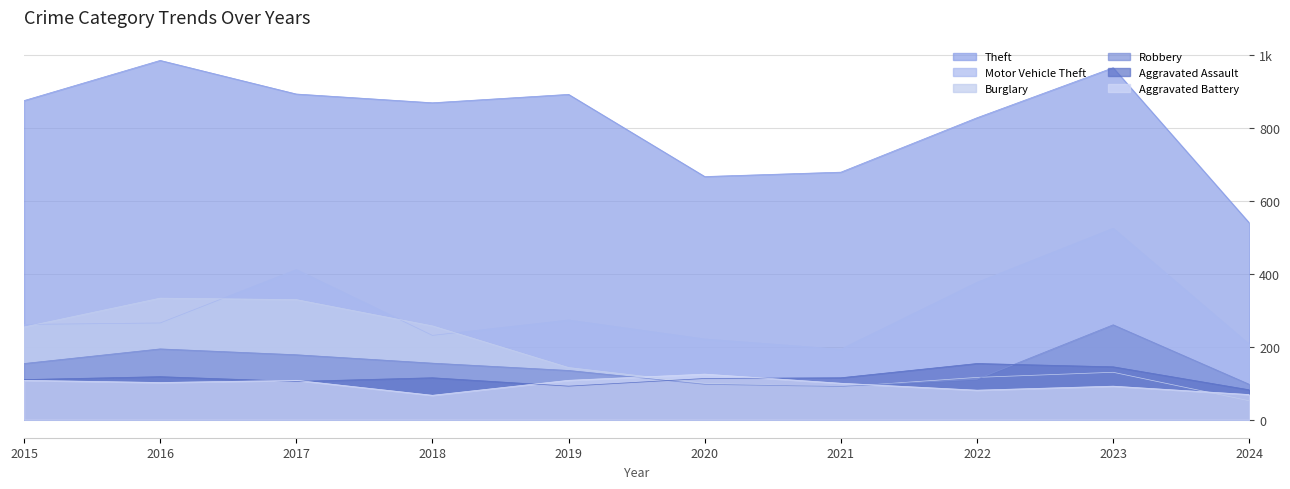

What is the difference between the Motor Vehicle Theft values at 2015 and 2016?

4